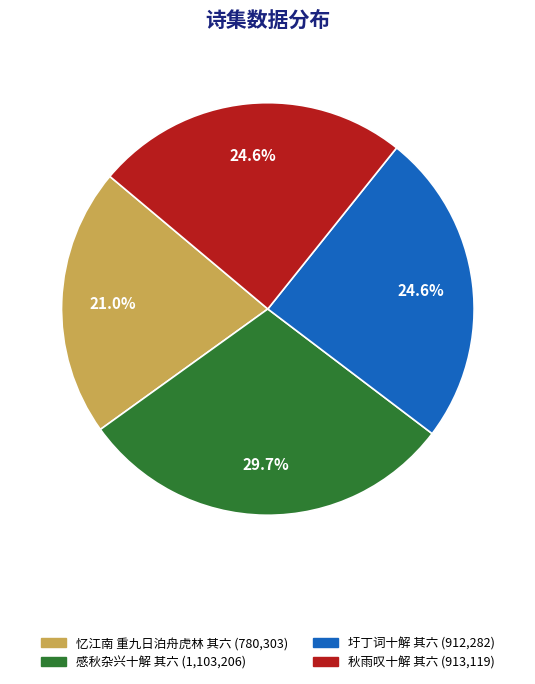

Is there any slice that represents more than half of the pie?

No